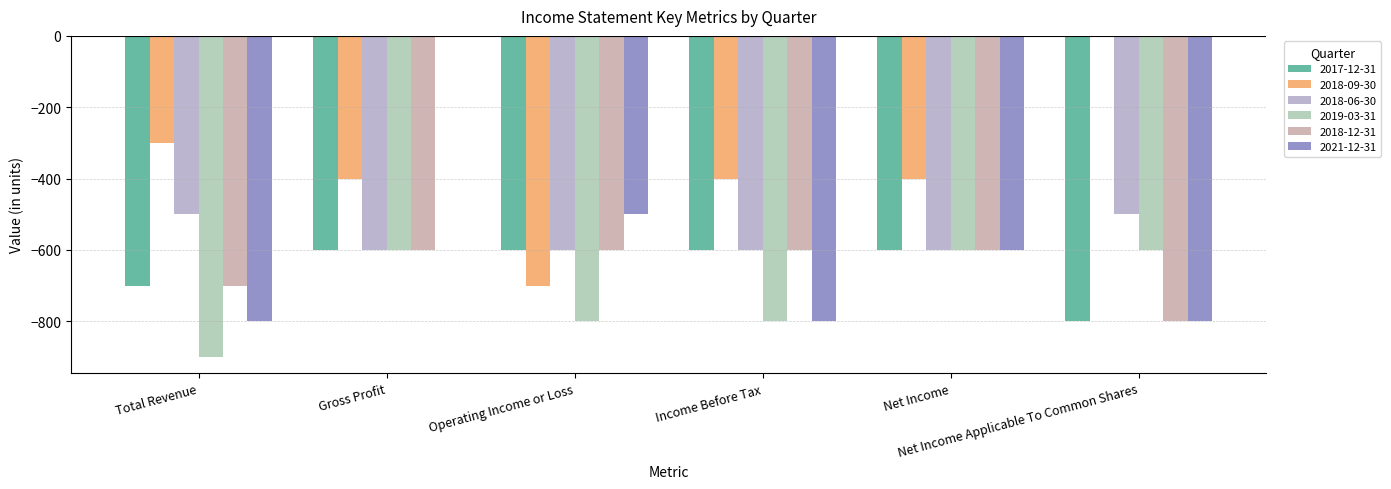

What is the difference between the 2021-12-31 values at Operating Income or Loss and Income Before Tax?

300